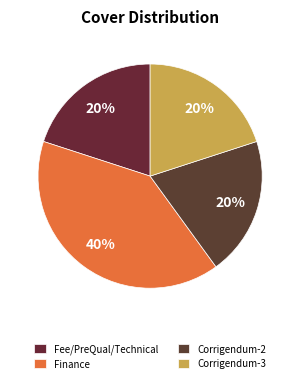

How many slices are in this pie chart?

4